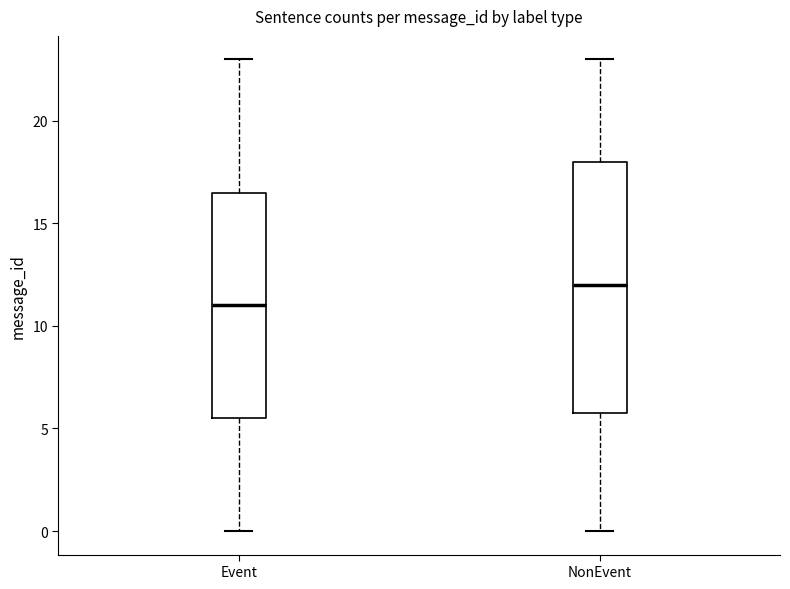

Reading left to right, transcribe this box plot: for each box, give where its median line is, the range the box spans, and where its two whiskers end, as read against the y-axis. The values are not printed on the chart, so give them approximately, as read against the axis.

Event: median 11.0, box 5.5 to 16.5, whiskers 0.0 to 23.0
NonEvent: median 12.0, box 6.0 to 18.0, whiskers 0.0 to 23.0